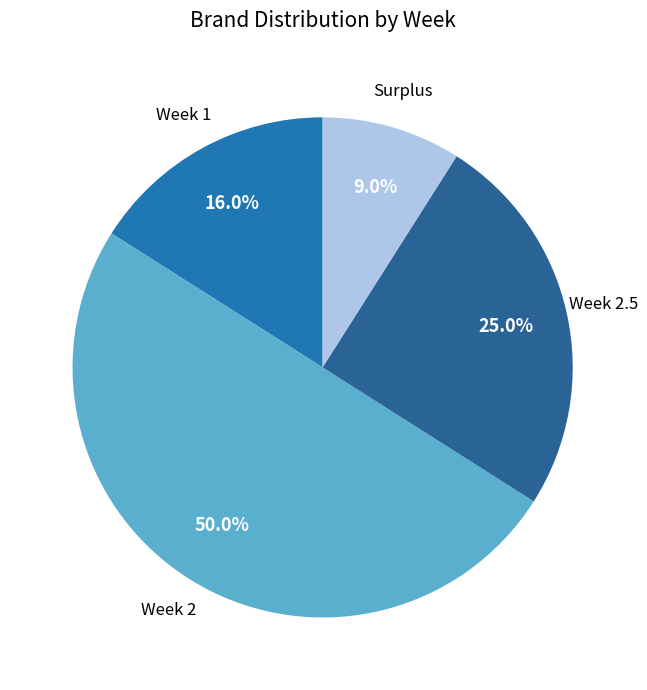

How many slices are in this pie chart?

4